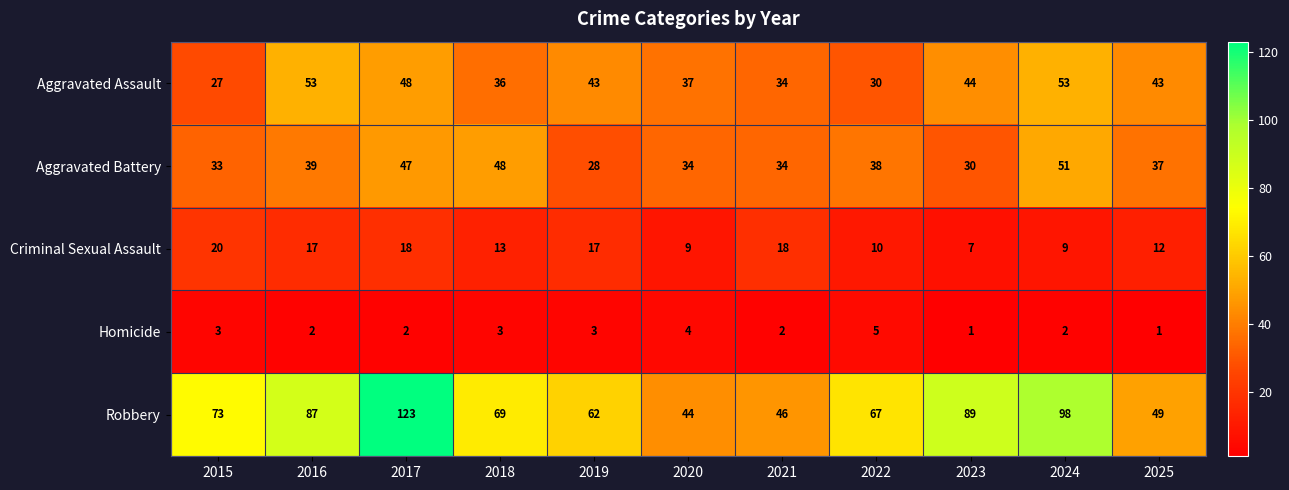

Which series has the largest range (max minus min)?

Robbery